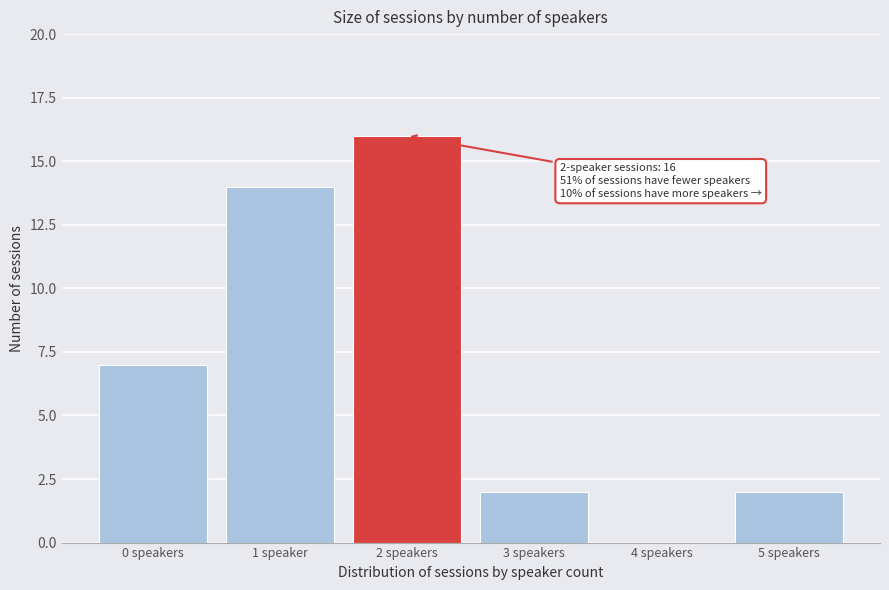

Reading left to right, extract all data points from this chart.

0 speakers=7	1 speaker=14	2 speakers=16	3 speakers=2	4 speakers=0	5 speakers=2